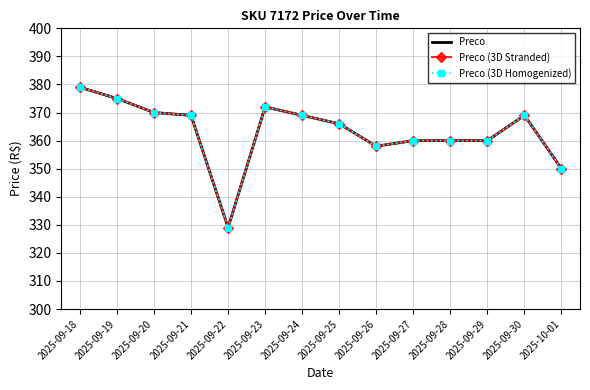

What is the average value of the Preco (3D Homogenized) series?

363